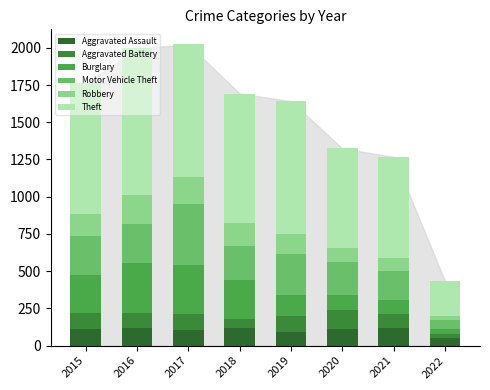

How many categories are shown in the chart?

8